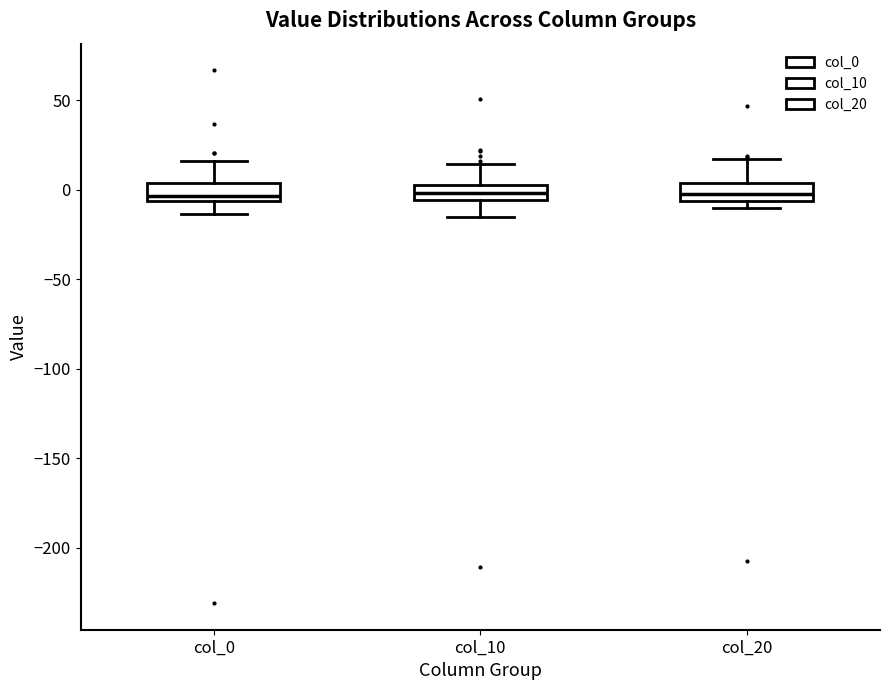

Where does the upper whisker of the box for col_0 end on the y-axis? The values are not printed on the chart, so give them approximately, as read against the axis.

15